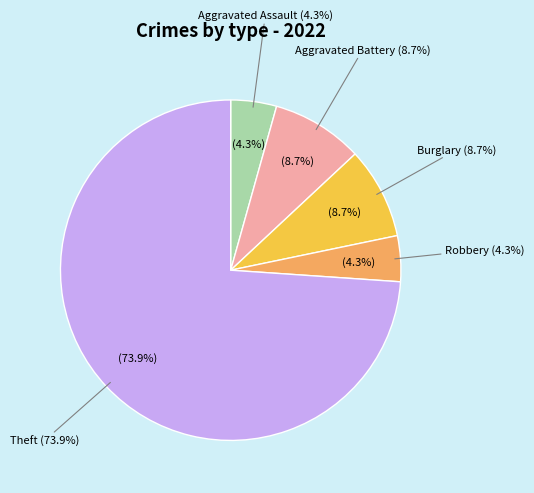

The Arson slice represents 0% of the pie. True or false?

True